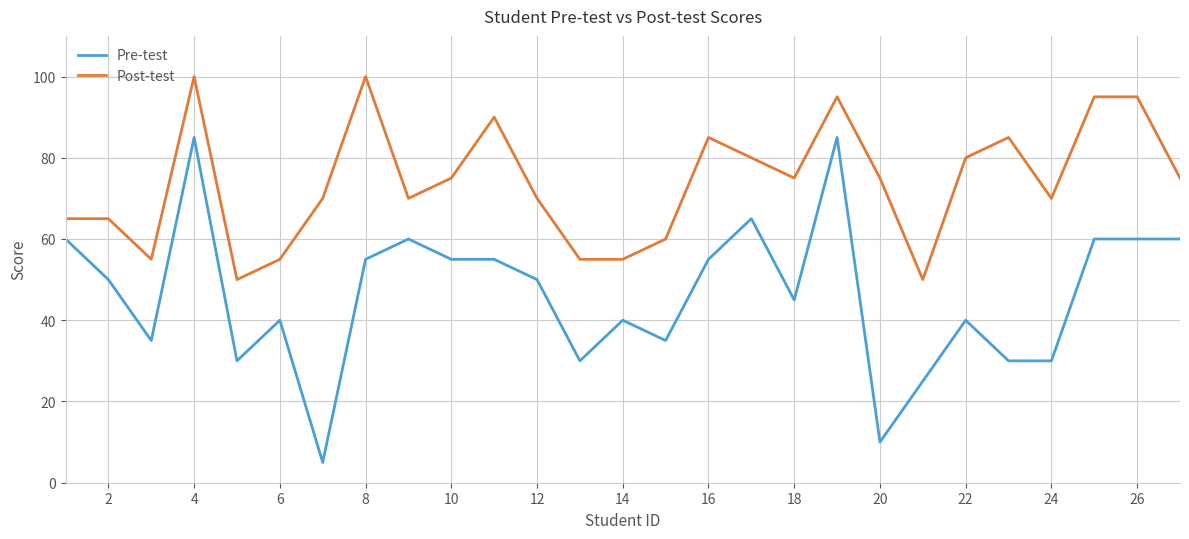

True or false: Post-test and Pre-test cross at least once.

False